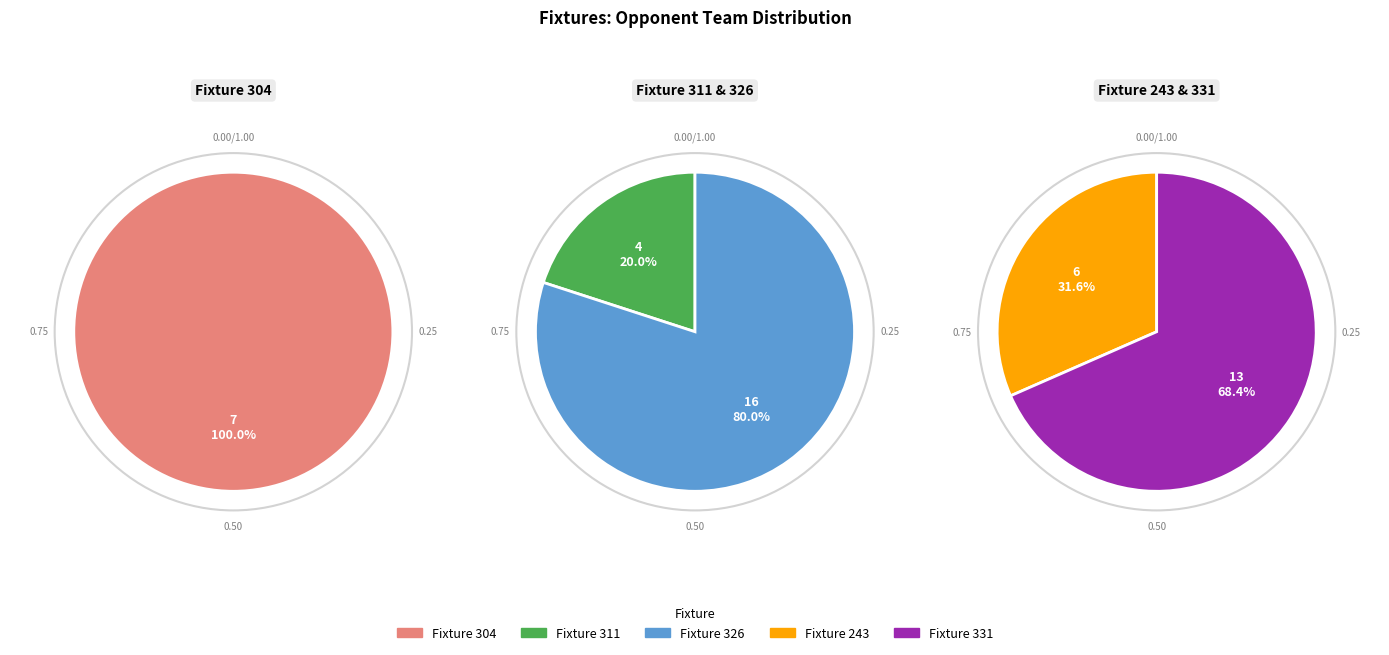

What is the ratio of the value at 243 to the value at 326?

0.4